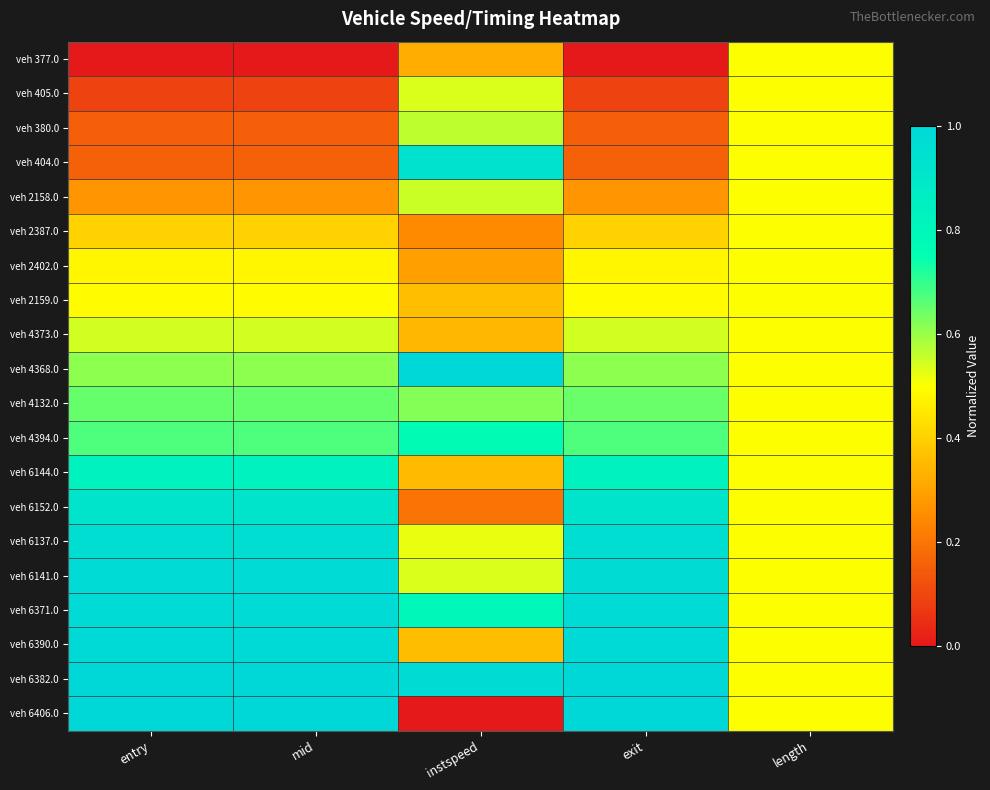

Which series changed the most between mid and length?

veh 377.0